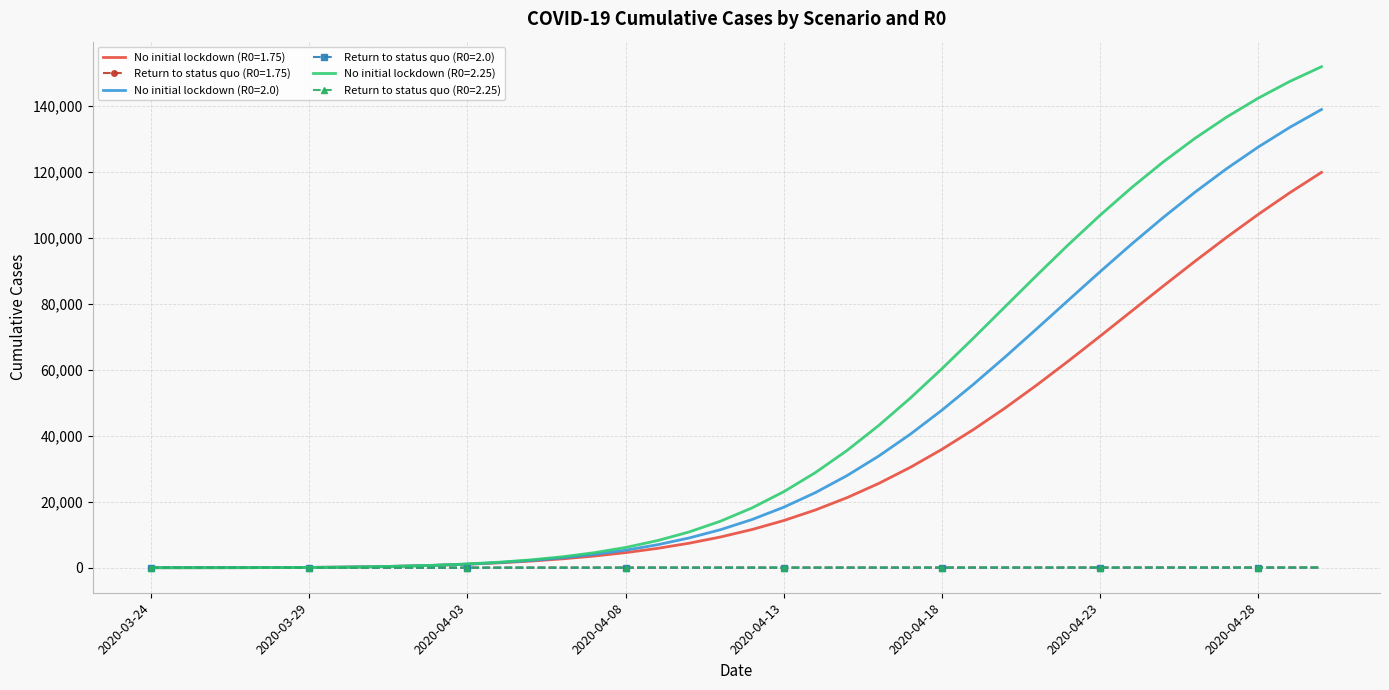

How many categories are shown in the chart?

38